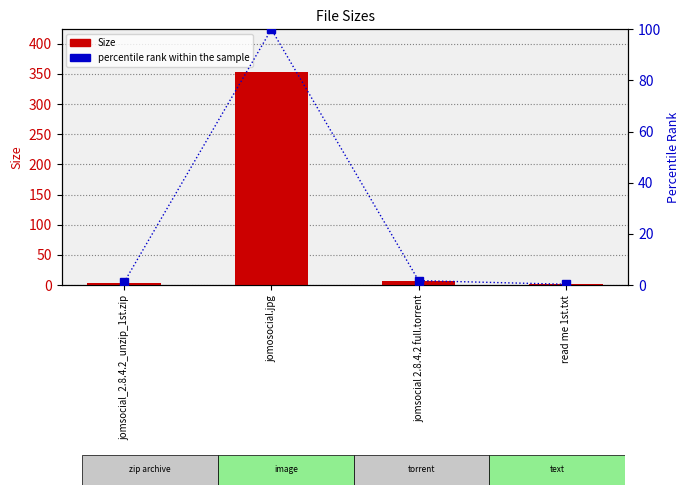

How many values in the Size series are below 6?

2